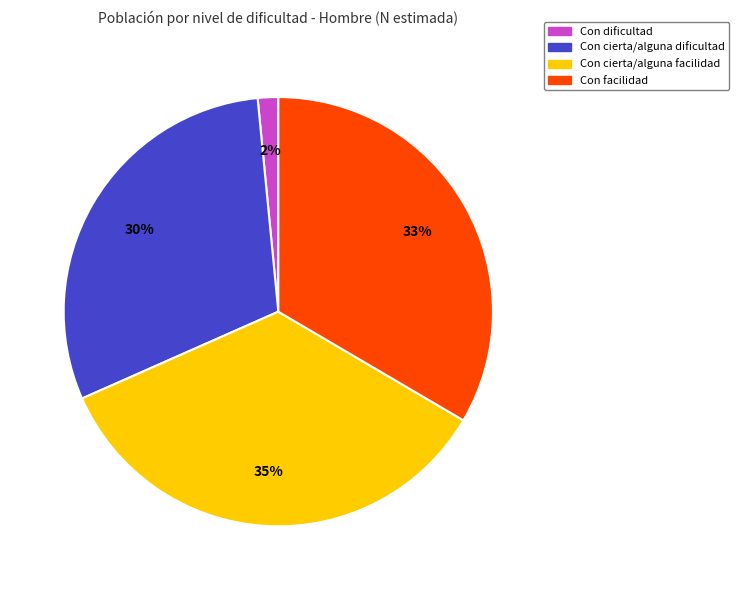

Rank the categories by value from lowest to highest.

Con dificultad, Con cierta/alguna dificultad, Con facilidad, Con cierta/alguna facilidad